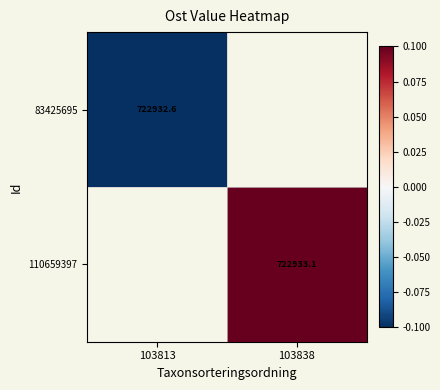

The value of 110659397 at 103838 is 360319.4. True or false?

False